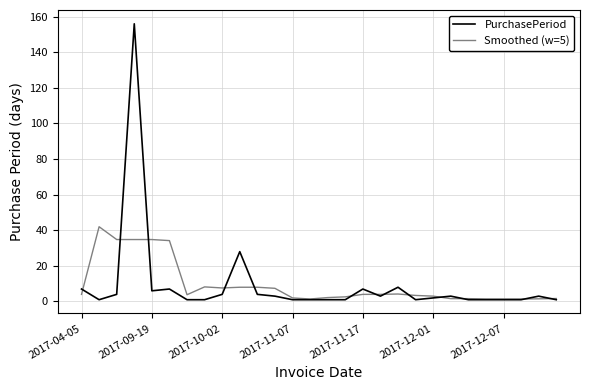

True or false: Smoothed (w=5) and PurchasePeriod cross at least once.

True